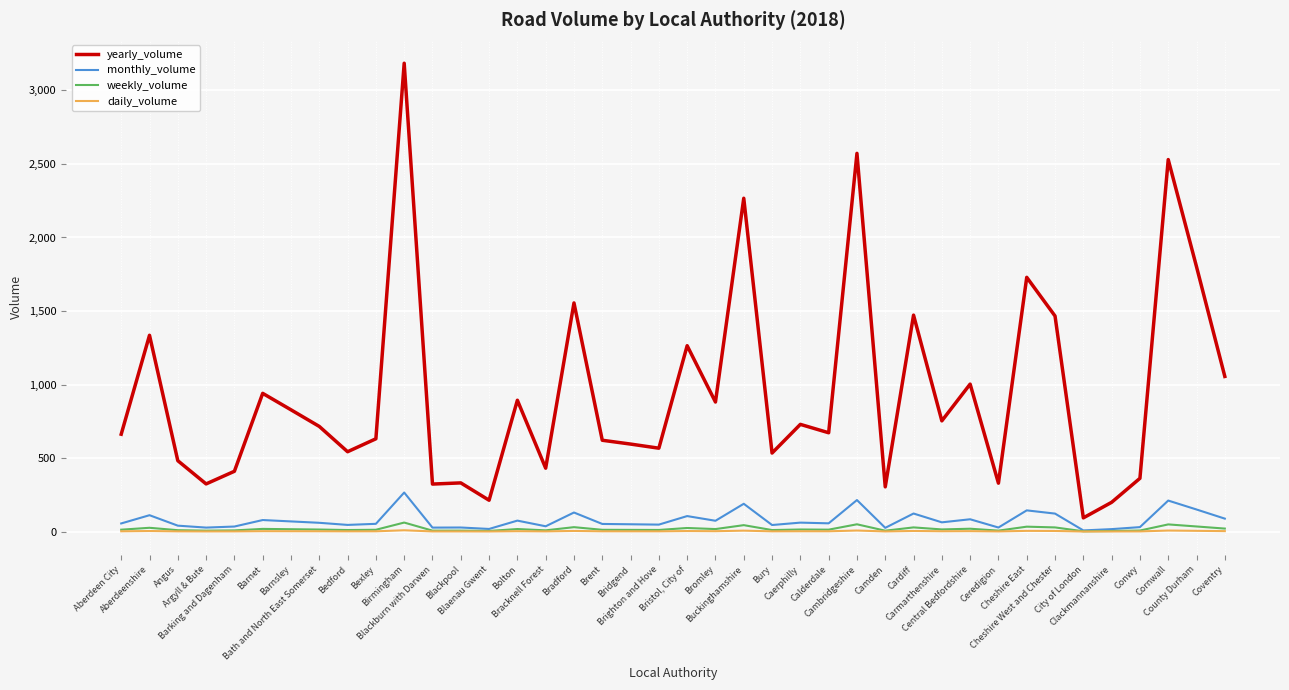

What is the difference between the monthly_volume values at Bedford and Bracknell Forest?

9.3